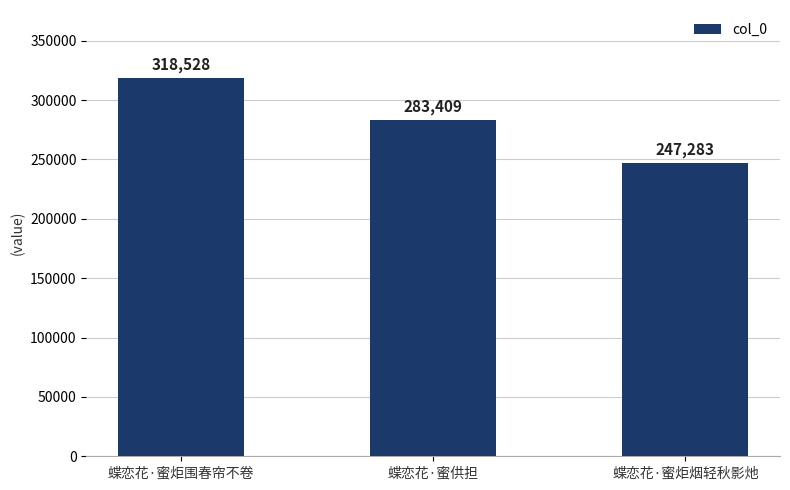

What is the label of the 1st bar from the right?

蝶恋花·蜜炬烟轻秋影灺